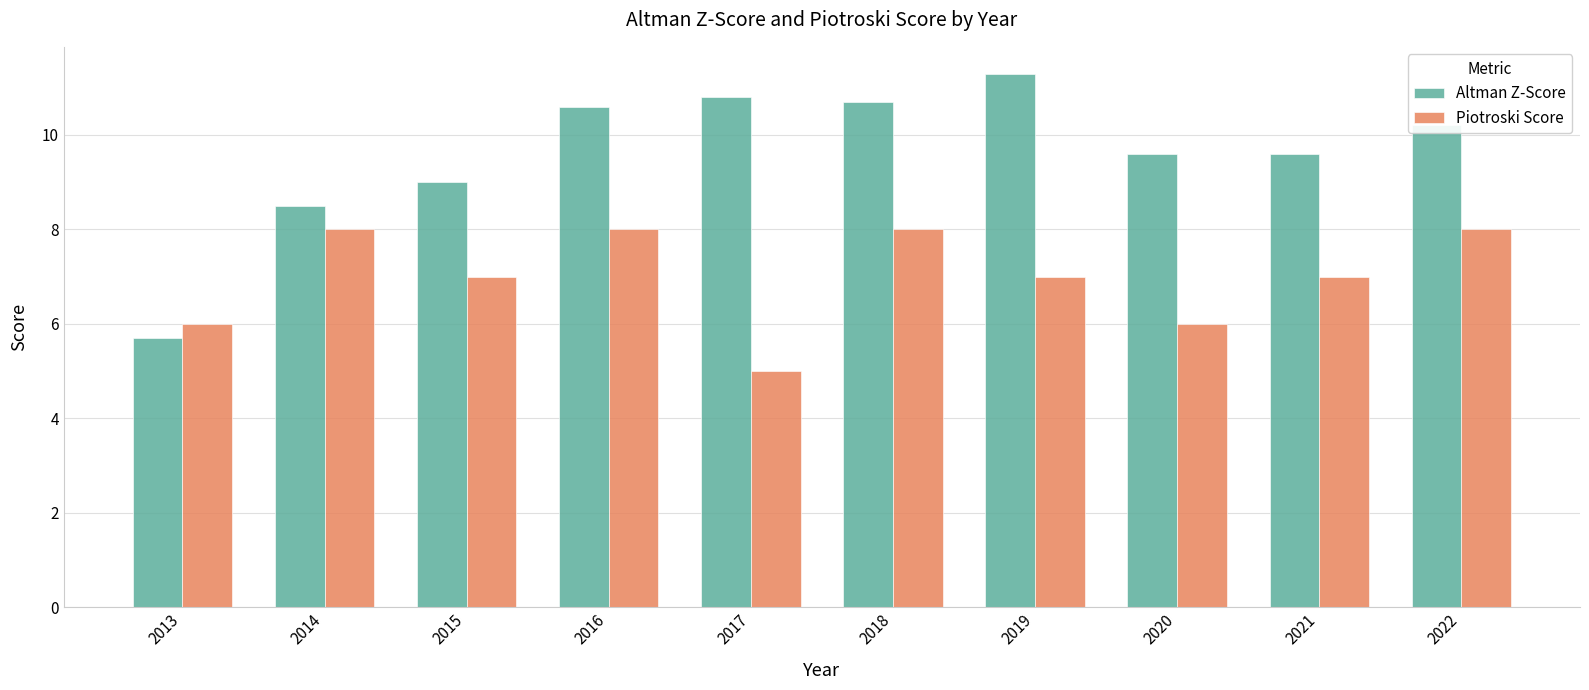

Which series has the largest range (max minus min)?

Altman Z-Score